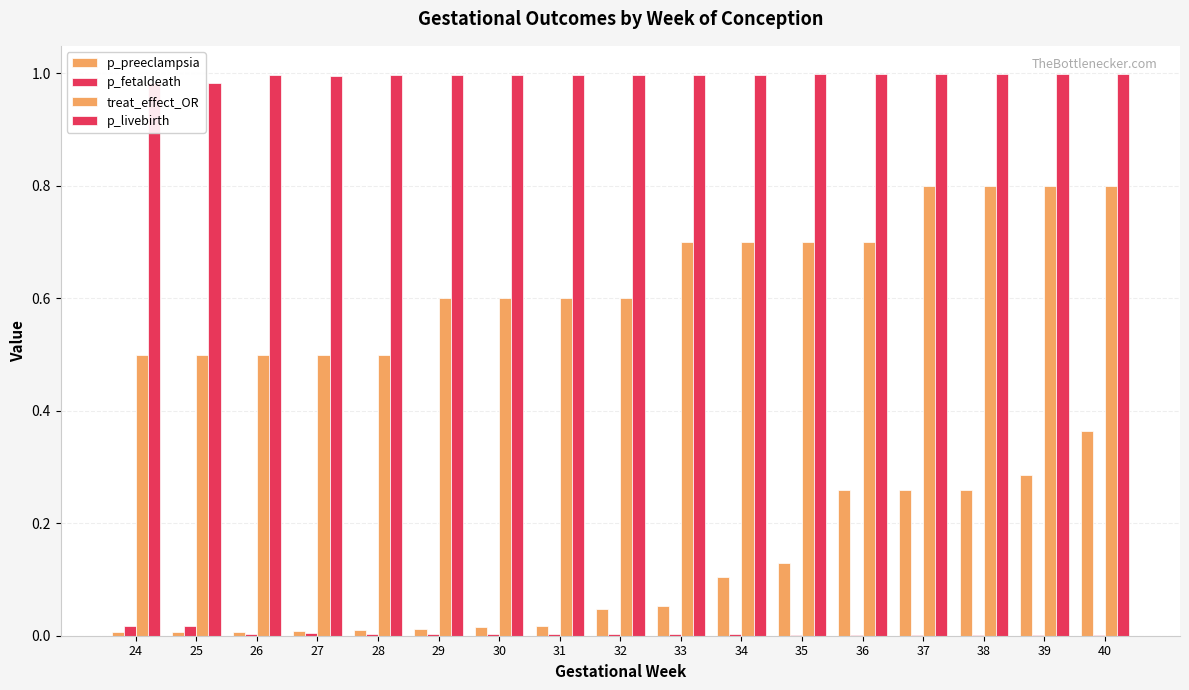

Which series has the largest total across all categories?

p_livebirth